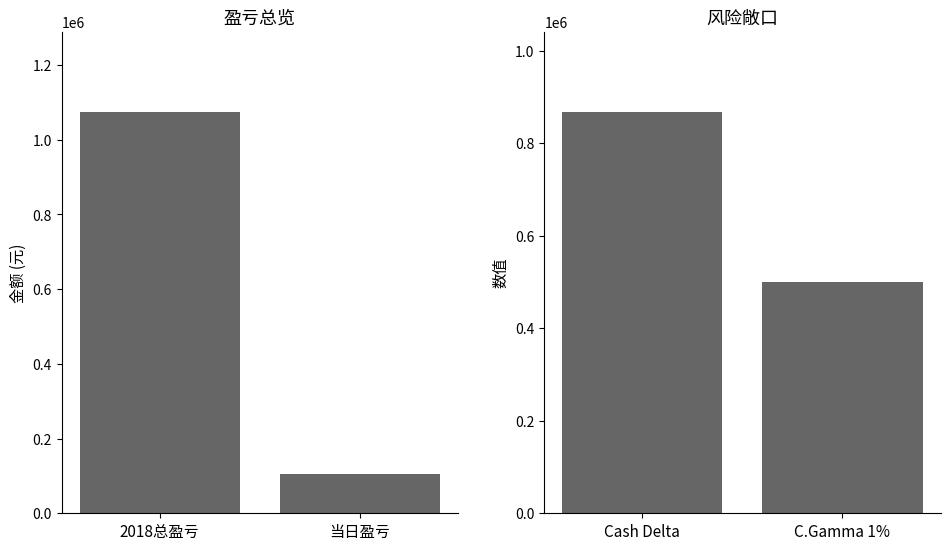

How many groups of bars are there?

2